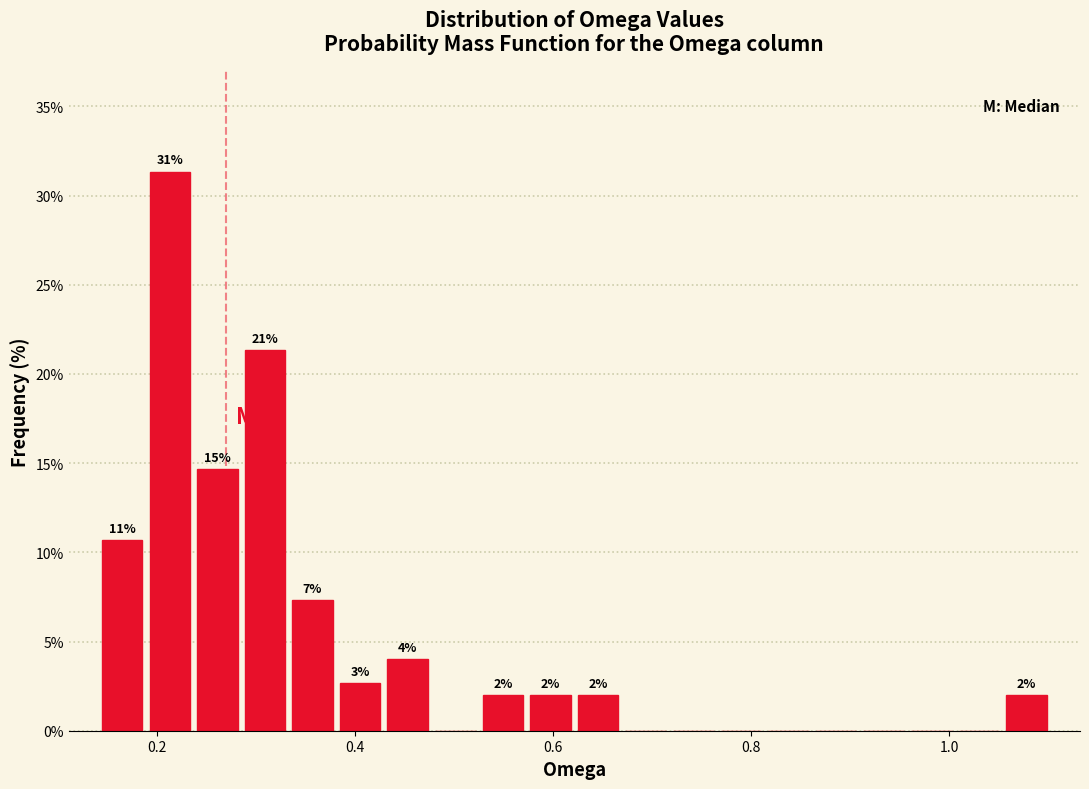

Around what value on the x-axis is the tallest bar? Give the approximate position of its centre, as read against the axis.

0.22